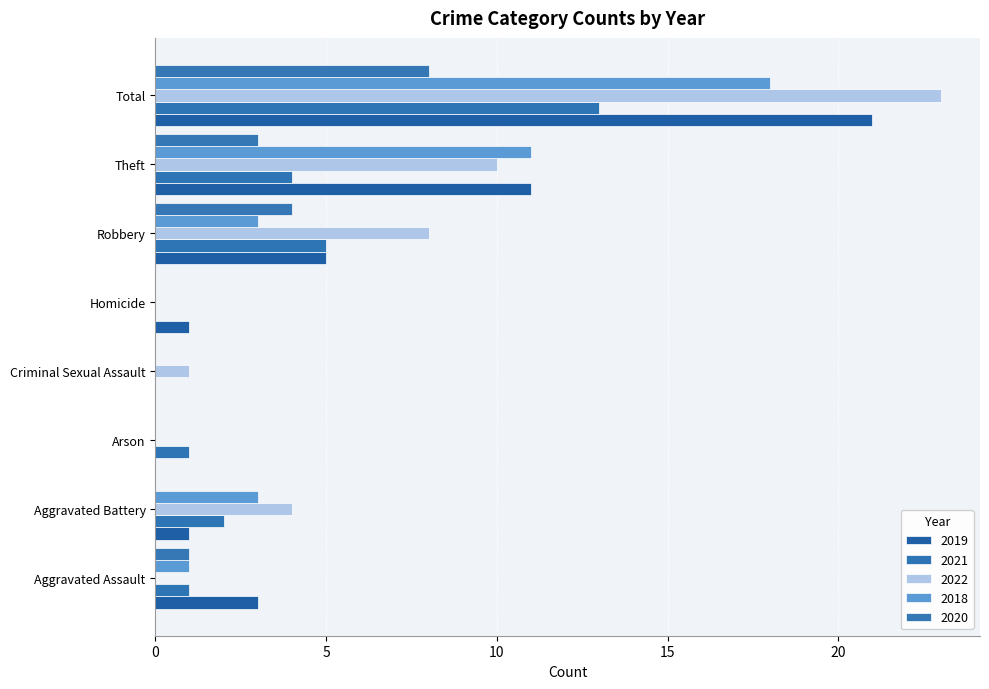

At which category is the sum across all series the highest?

Total